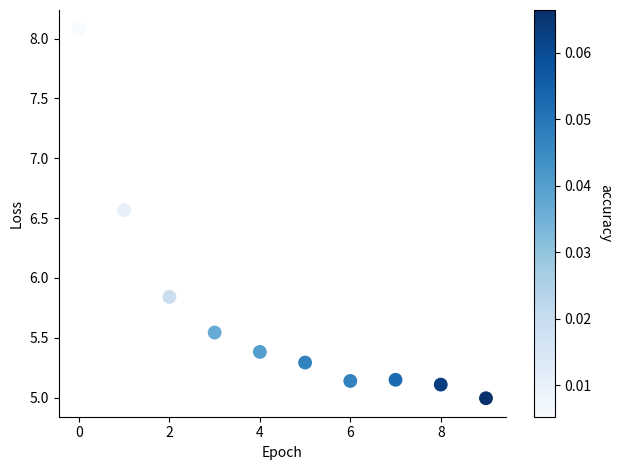

What is the range of Y values (max minus min)?

3.1